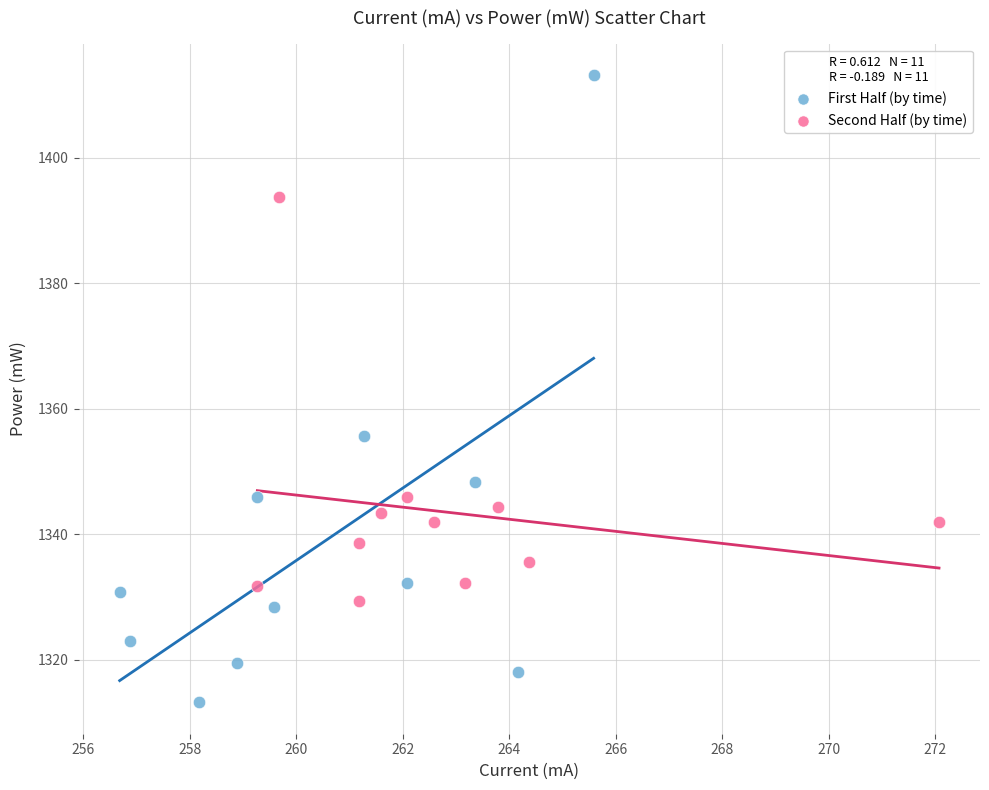

Which series has the largest Y range (max minus min)?

First Half (by time)